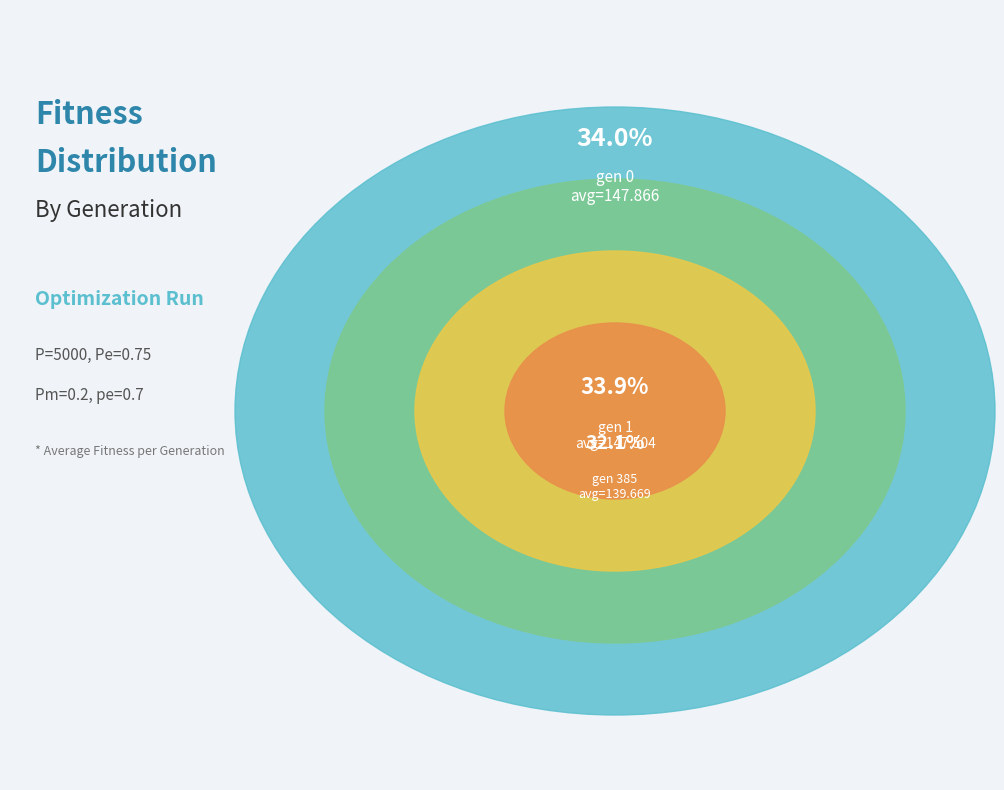

True or false: gen 1 accounts for 22% of the total.

False